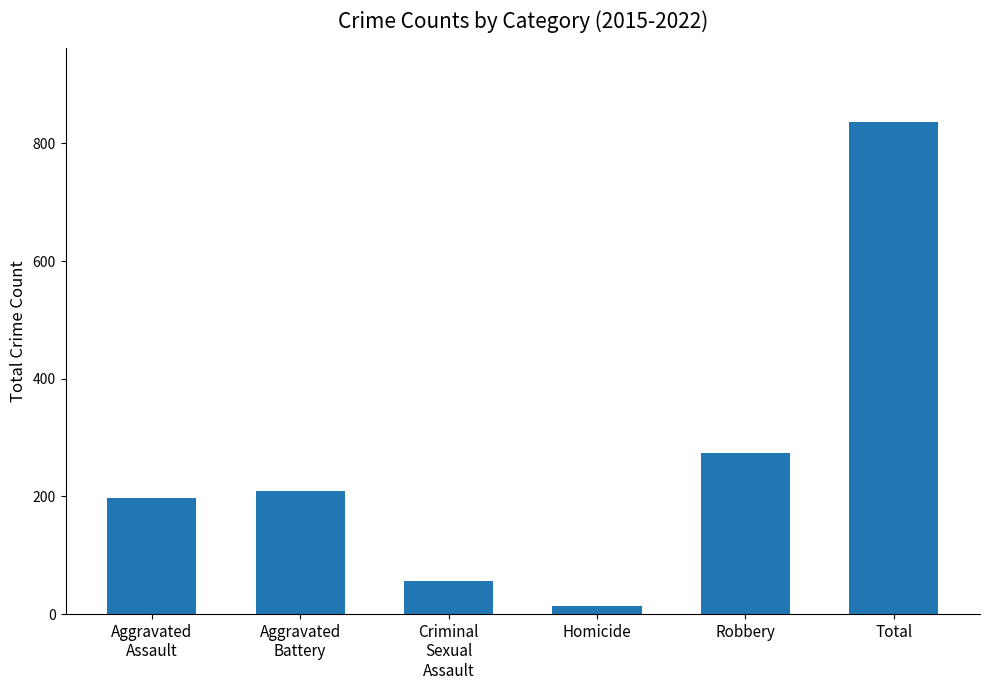

Does the chart contain any negative values?

No